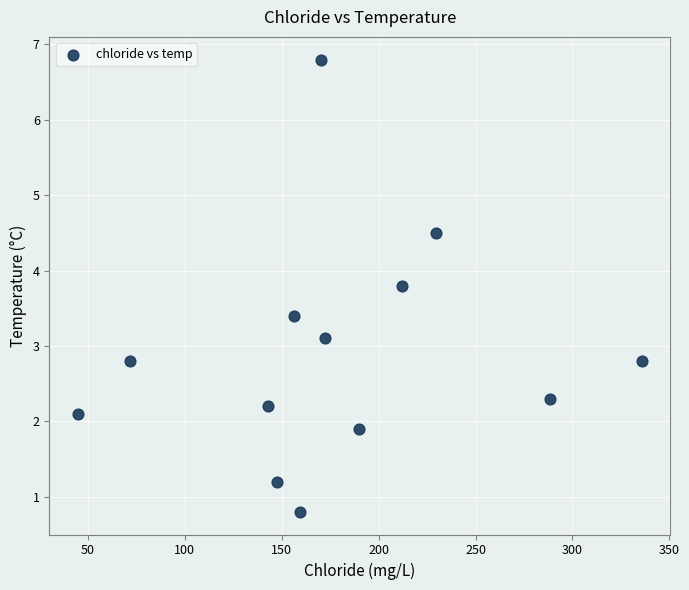

What is the range of Y values (max minus min)?

6.0